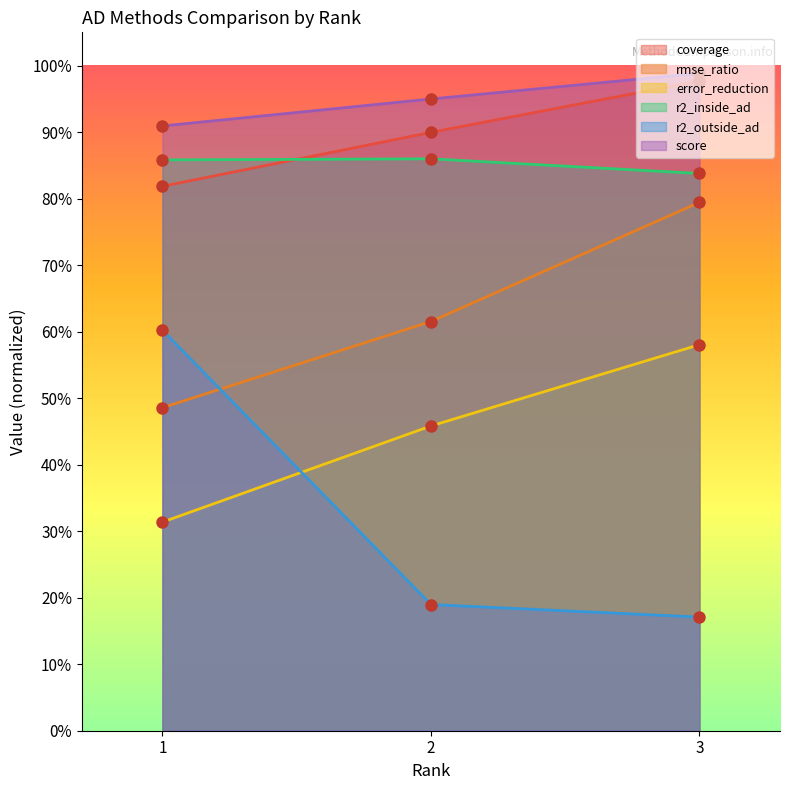

How many data points in score are less than 94?

1